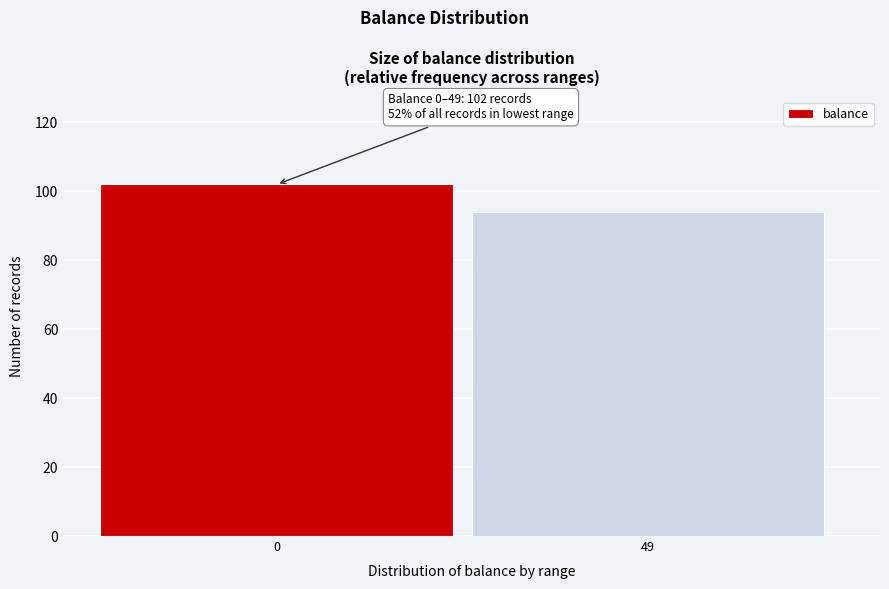

Reading left to right, extract all data points from this chart.

102	94